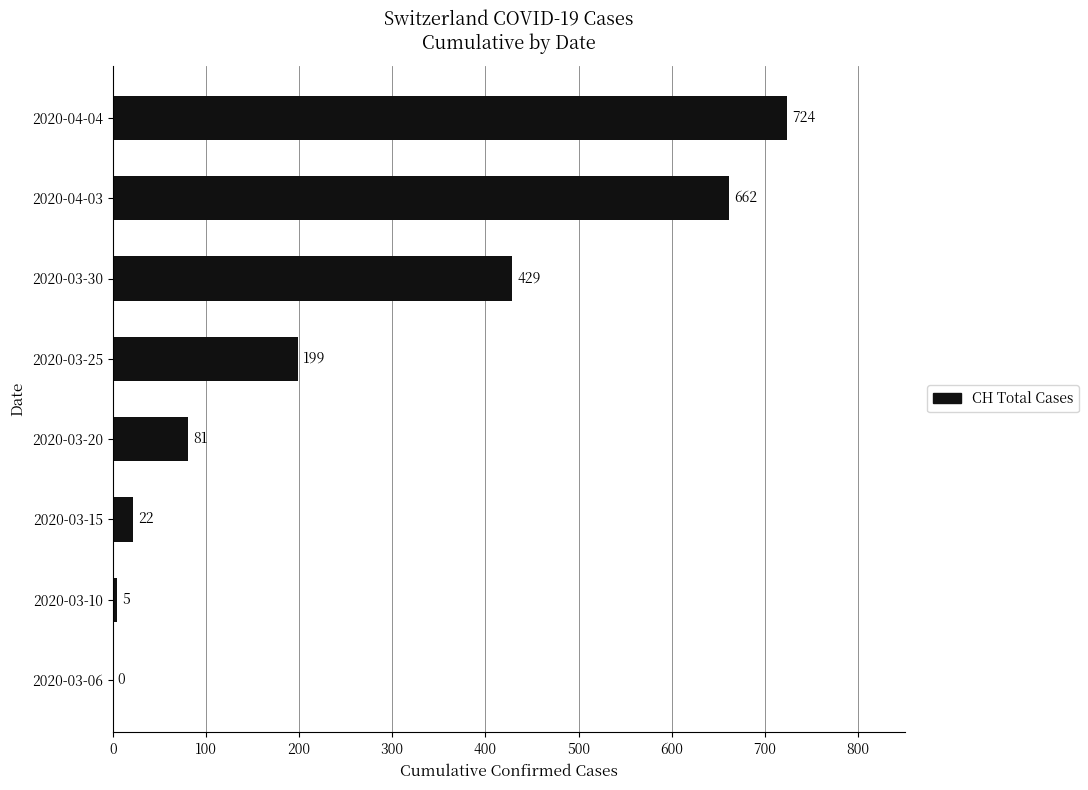

What is the approximate value at 2020-04-04, to the nearest 100?

700